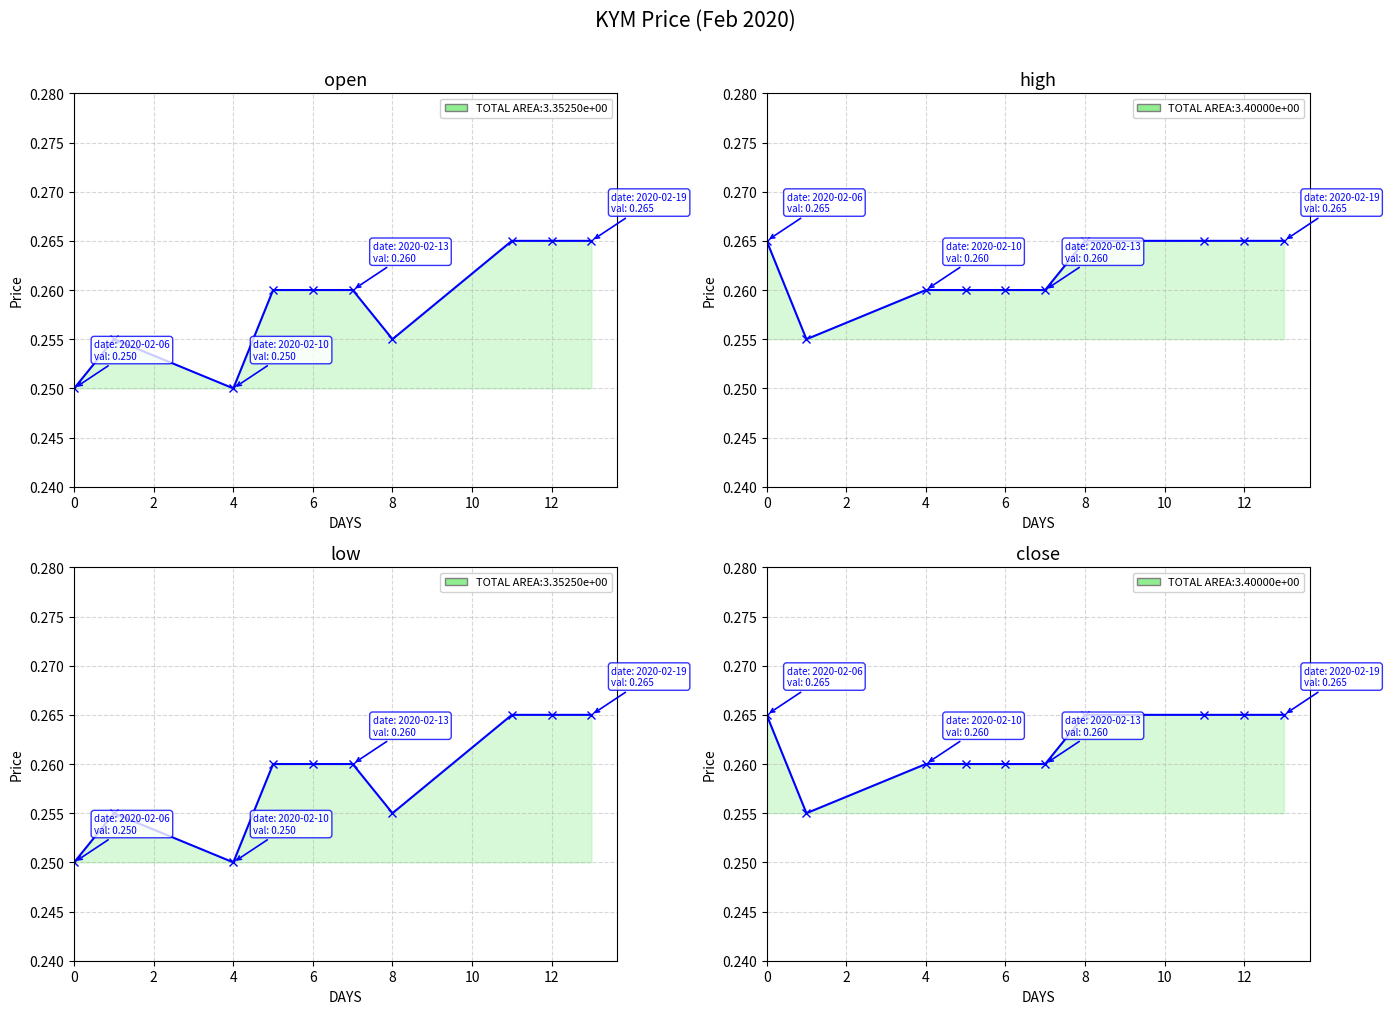

At how many categories does at least one series exceed 0?

10